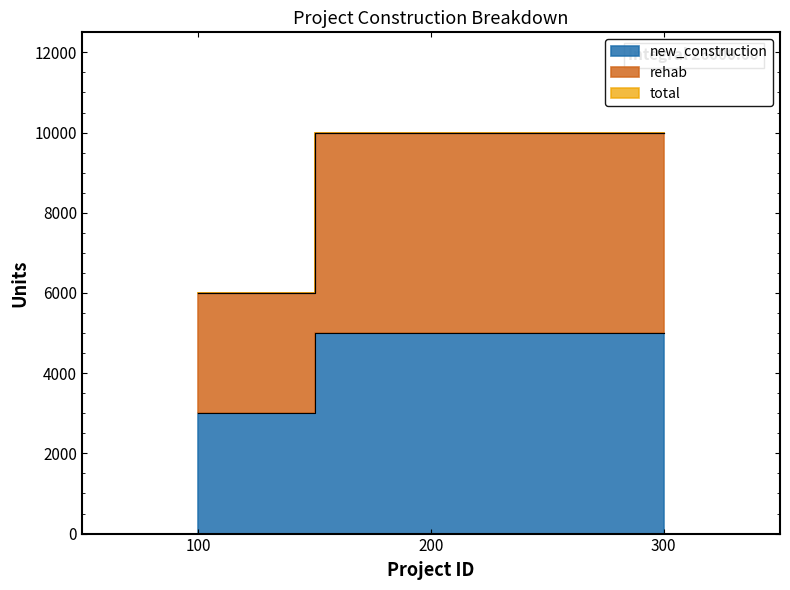

Rank the series by their maximum value, from lowest to highest.

new_construction, rehab, total